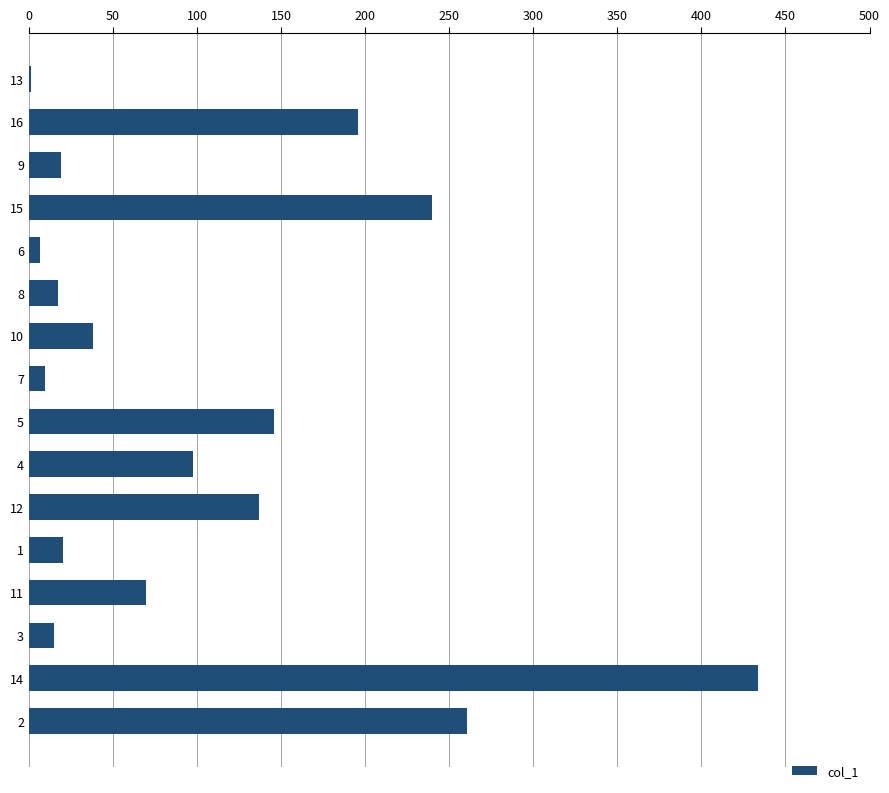

What is the value of the 11th bar from the top?

137.0